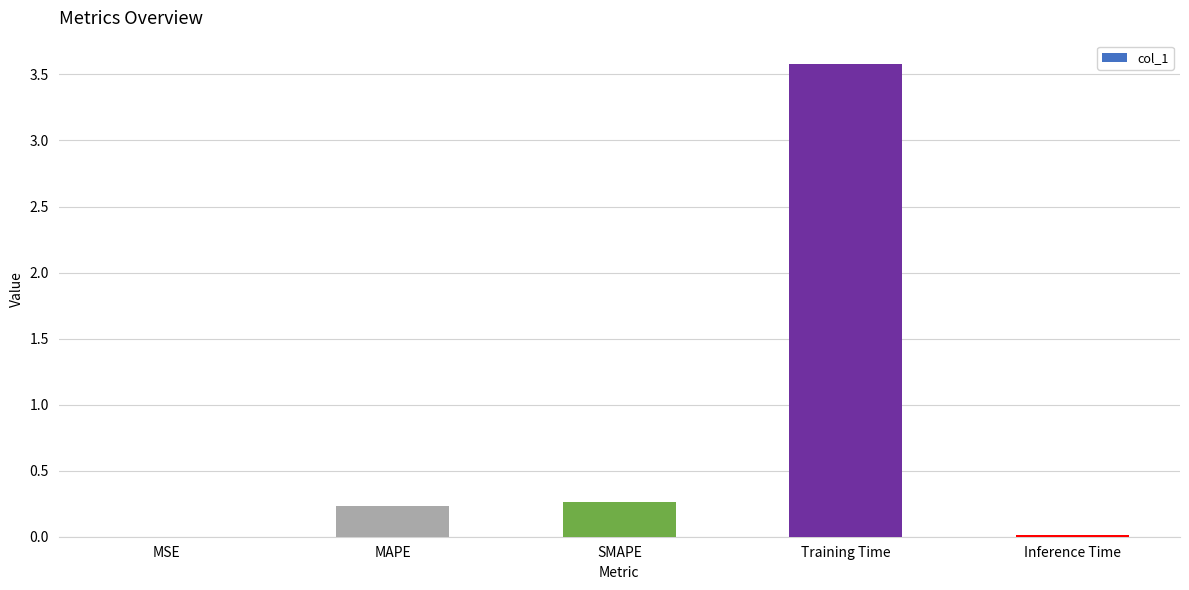

What is the sum of all values?

4.1